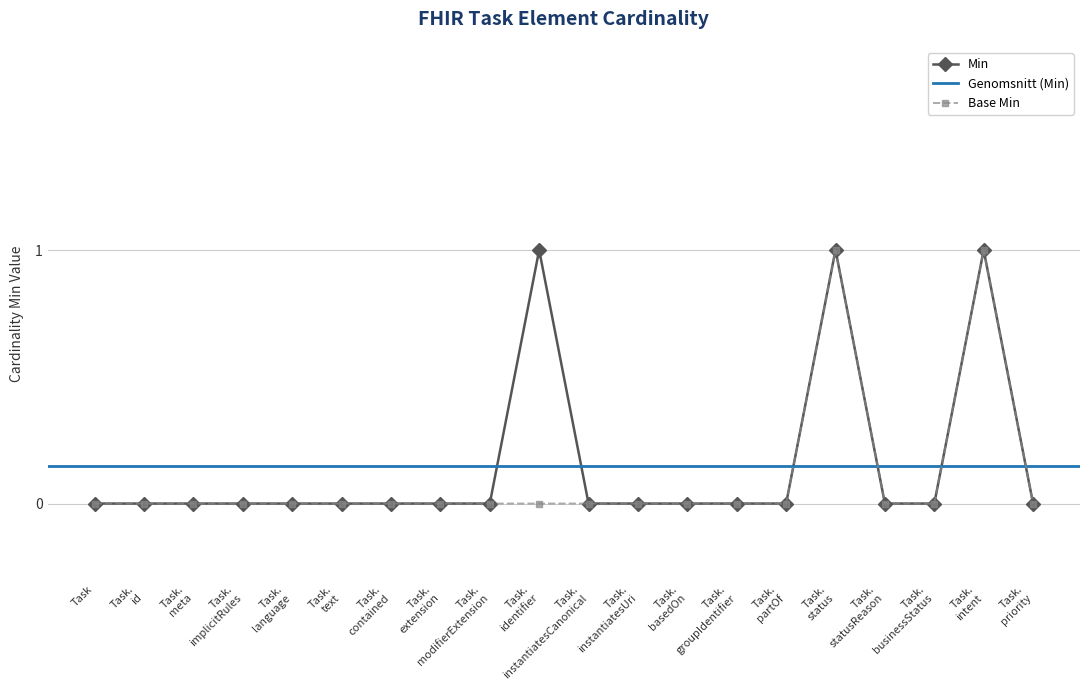

Rank the series by their average value, from lowest to highest.

Base Min, Min